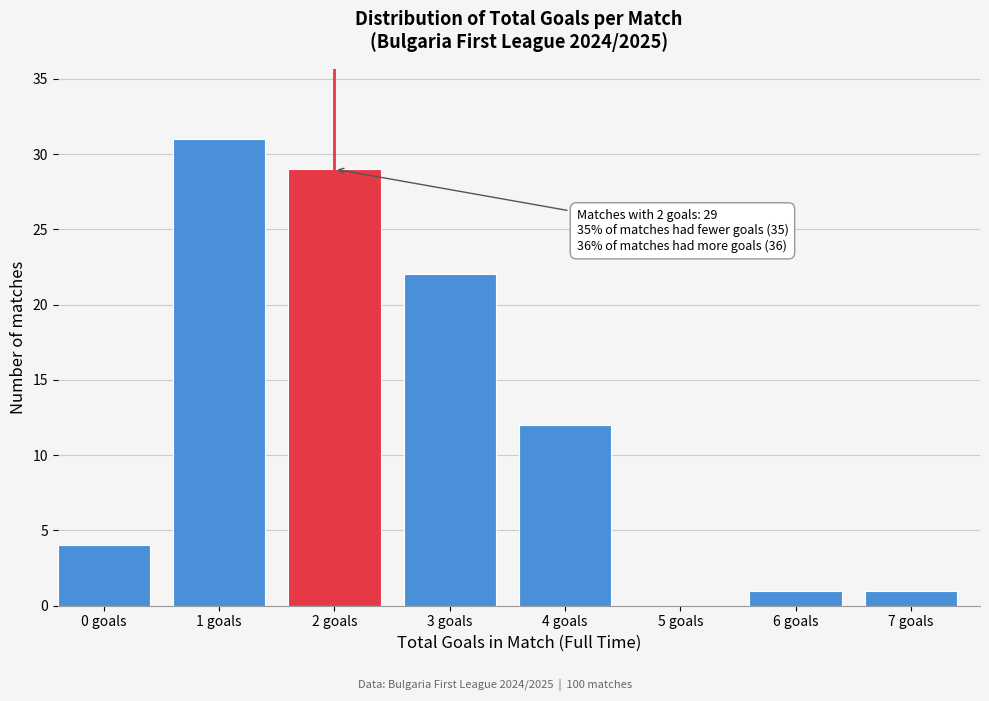

Reading right to left, list all the values displayed in this chart.

7 goals=1	6 goals=1	5 goals=0	4 goals=12	3 goals=22	2 goals=29	1 goals=31	0 goals=4